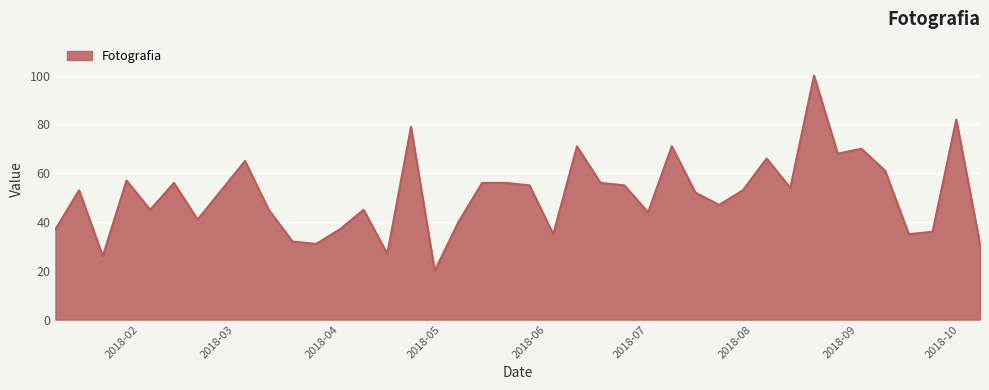

What is the difference between the maximum and minimum values?

80